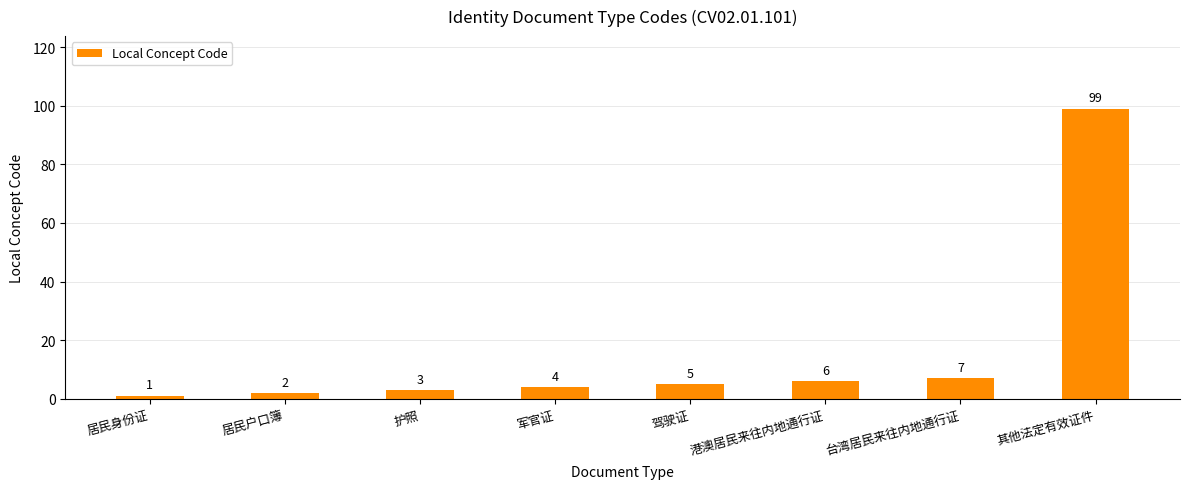

Which has a higher value, 护照 or 军官证?

军官证